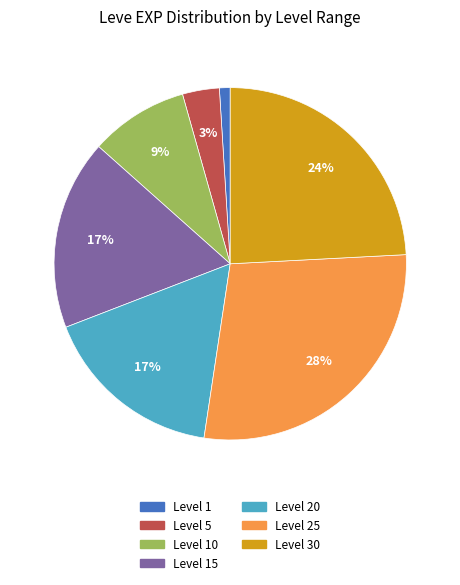

To the nearest percent, what is the average slice percentage?

14%